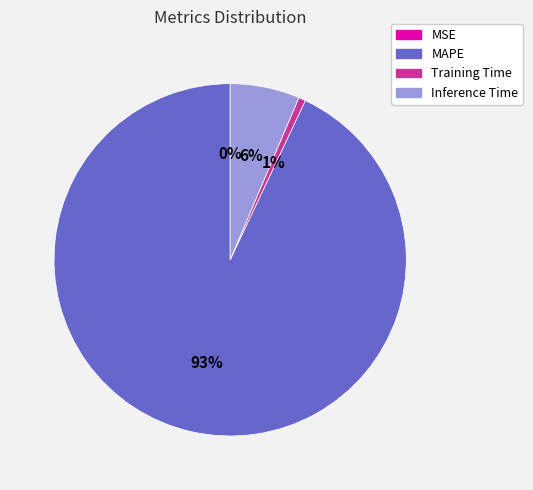

True or false: MAPE accounts for 93% of the total.

True